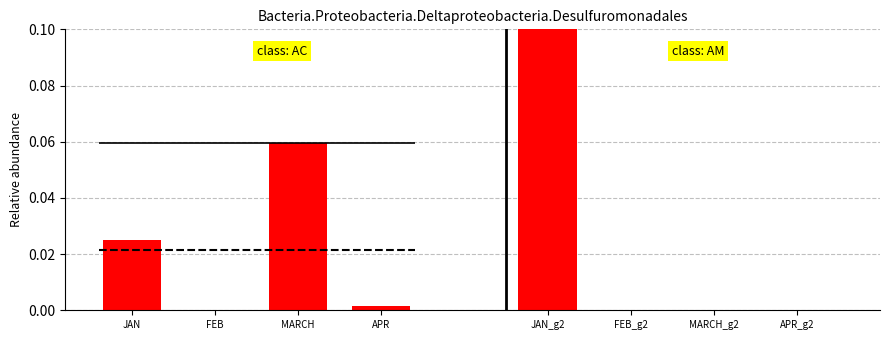

Which series has the largest range (max minus min)?

class: AM